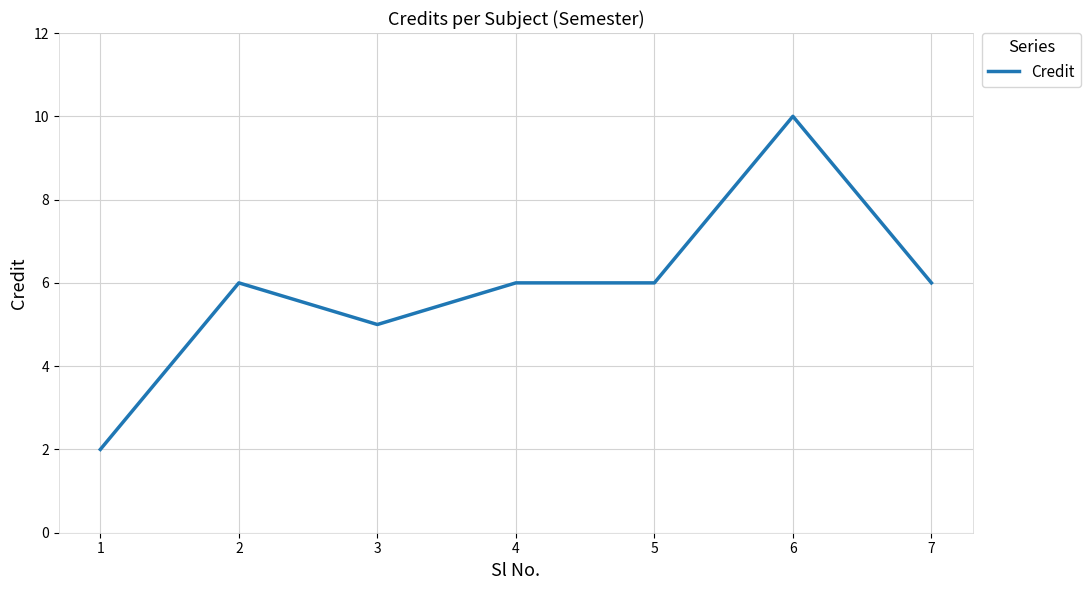

What is the sum of all values?

41